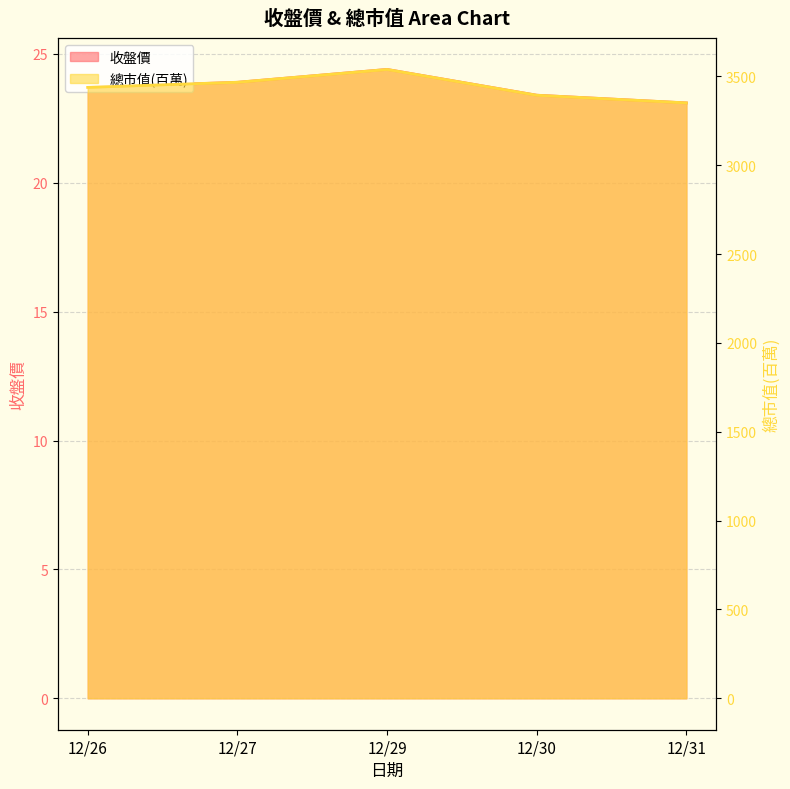

Which has a higher value, 12/29 or 12/26?

12/29